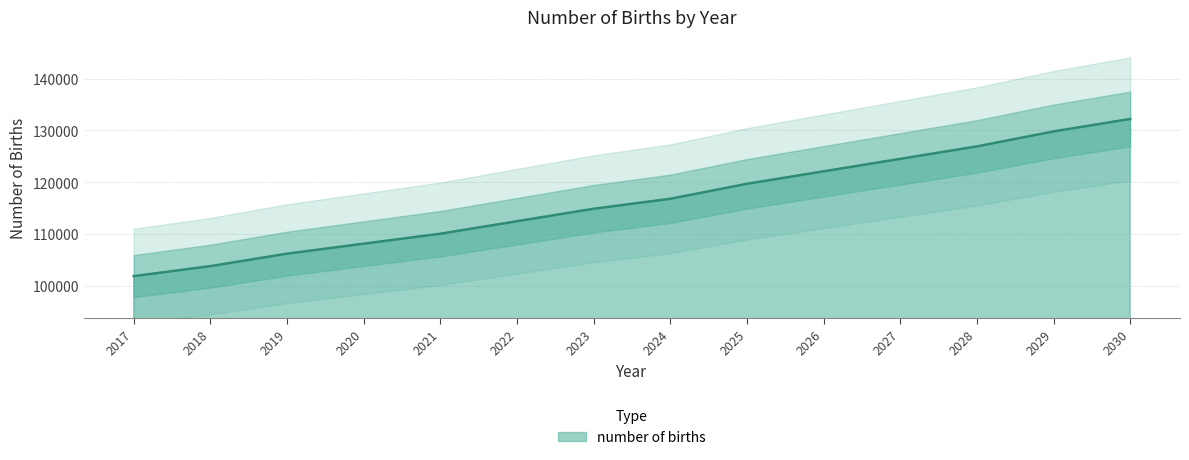

At which label does the data first exceed 116775?

2024